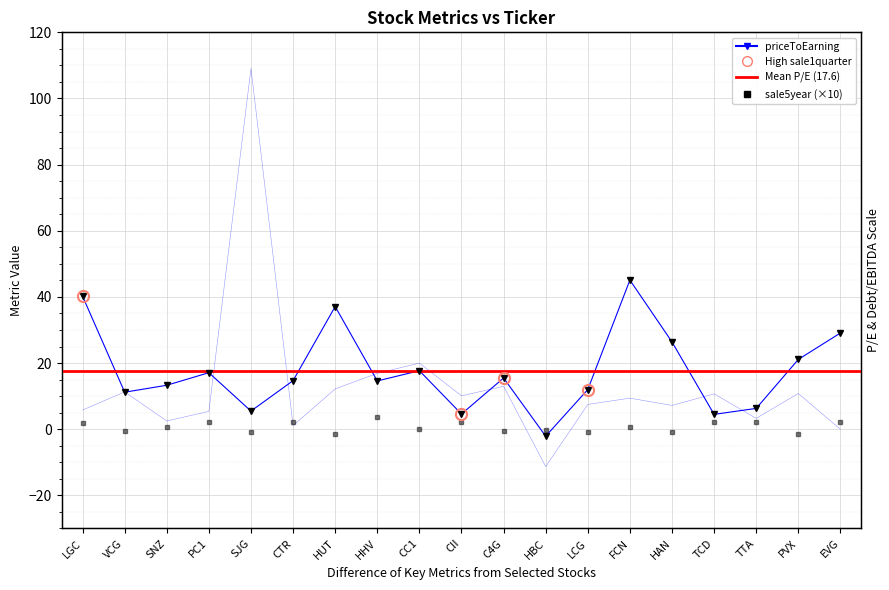

Between which two adjacent categories do priceToEarning and sale5year first intersect?

C4G and HBC